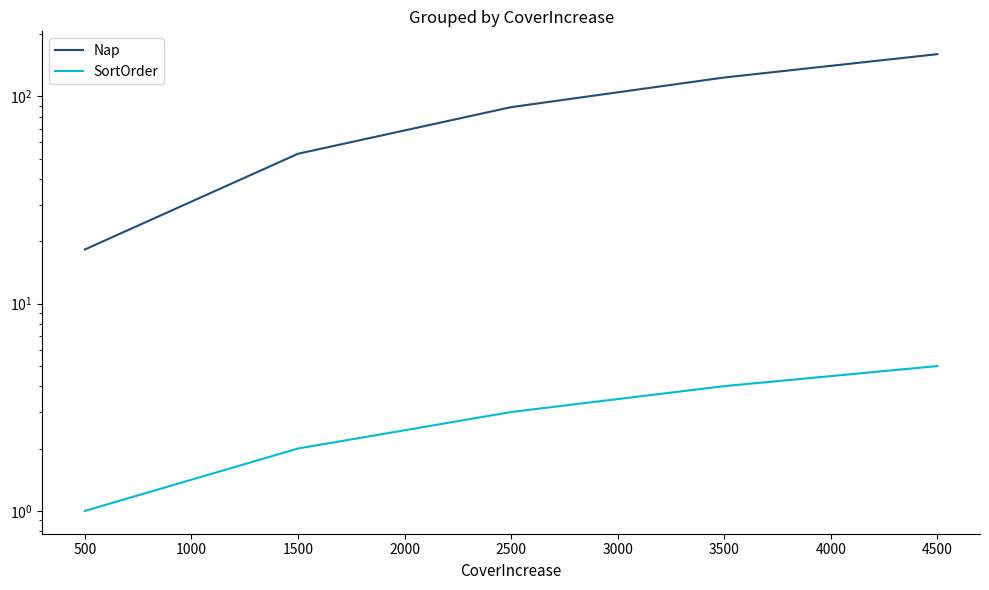

List the series in order of their overall mean, highest first.

Nap, SortOrder